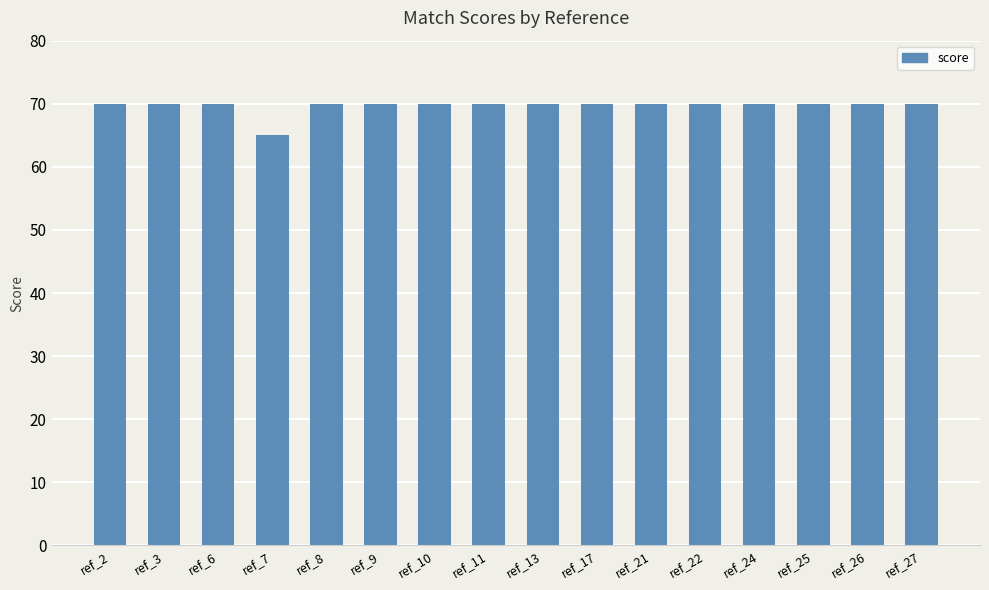

True or false: the data shows 70 at ref_17.

True